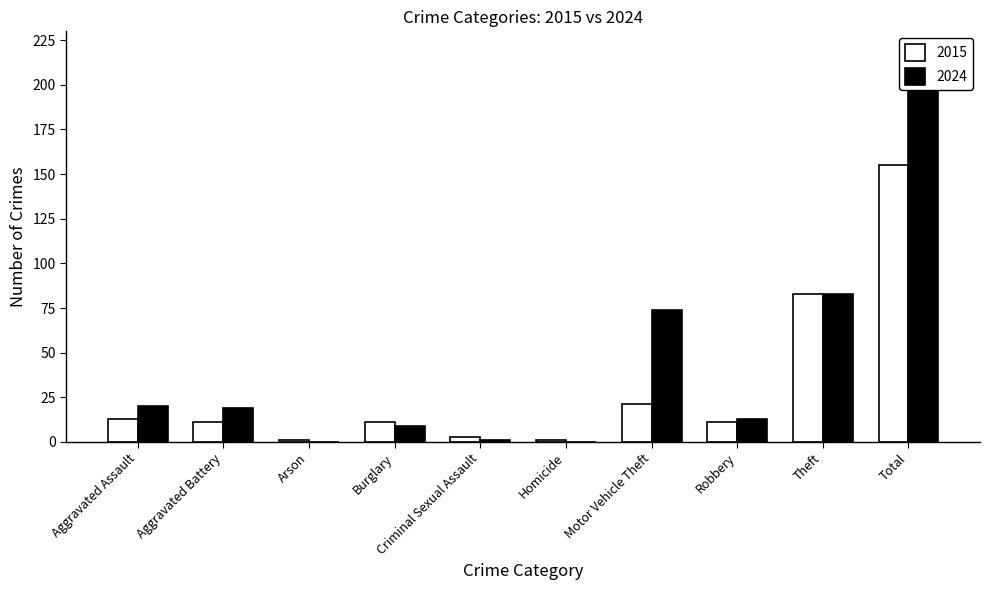

Reading left to right, list all the values displayed in this chart.

CTRL: Aggravated Assault=13	Aggravated Battery=11	Arson=1	Burglary=11	Criminal Sexual Assault=3	Homicide=1	Motor Vehicle Theft=21	Robbery=11	Theft=83	Total=155
IL-8: Aggravated Assault=20	Aggravated Battery=19	Arson=0	Burglary=9	Criminal Sexual Assault=1	Homicide=0	Motor Vehicle Theft=74	Robbery=13	Theft=83	Total=219